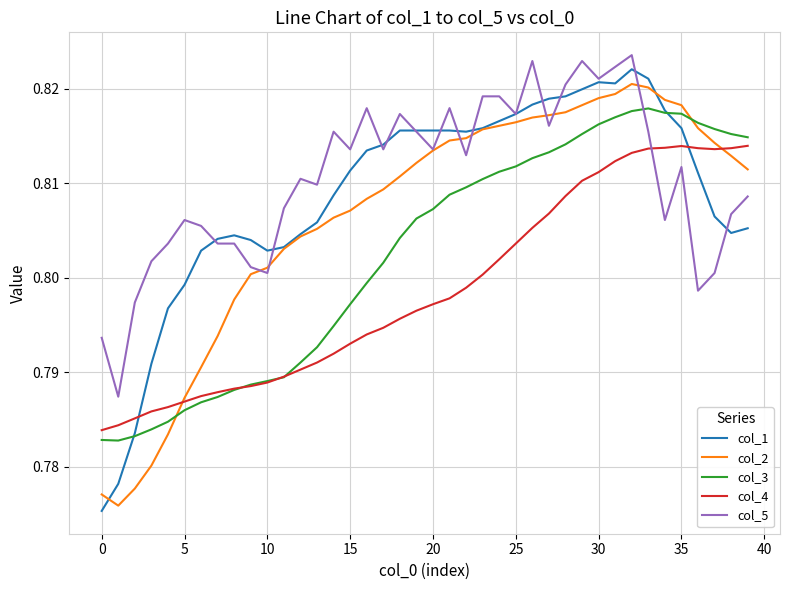

How many intersections are there between col_5 and col_3?

1